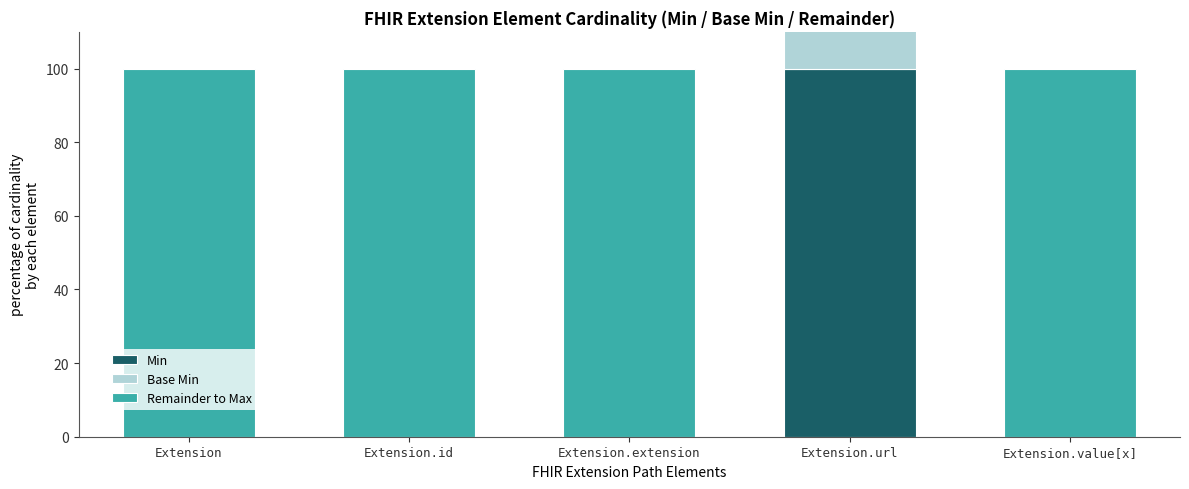

Count the number of data series in this chart.

3